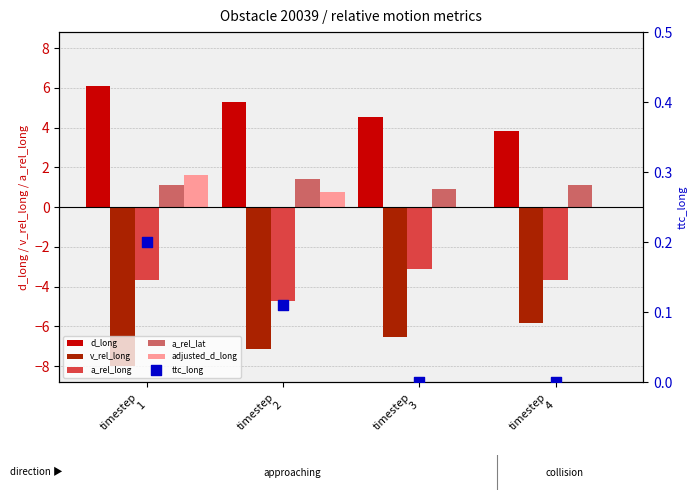

At how many categories does at least one series exceed 4?

3